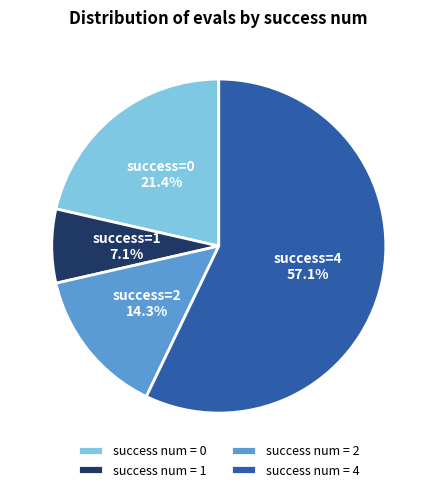

Rank the categories by value from lowest to highest.

success num = 1, success num = 2, success num = 0, success num = 4